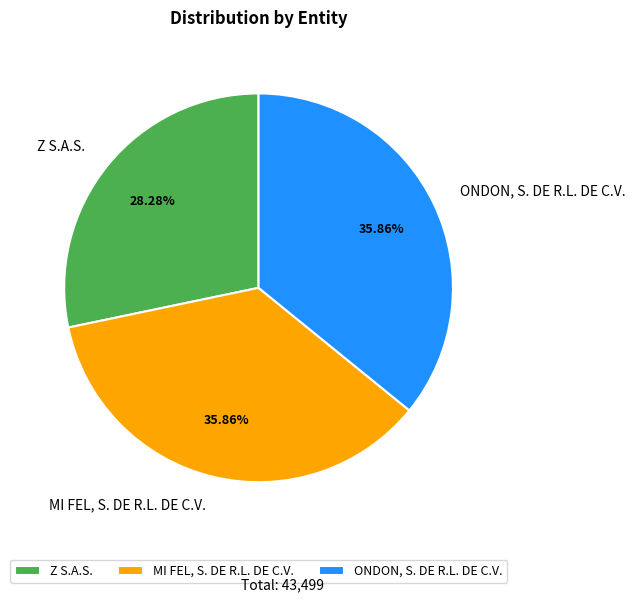

The ONDON, S. DE R.L. DE C.V. slice represents 36% of the pie. True or false?

True